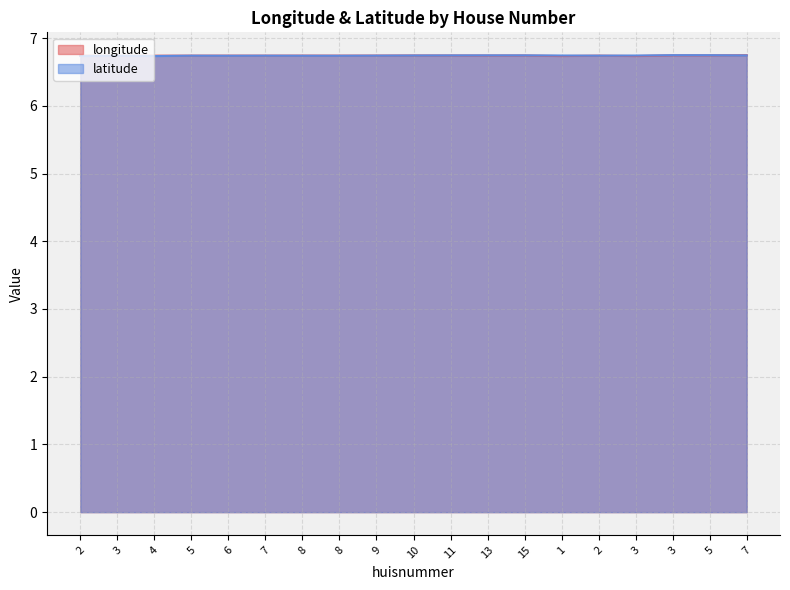

Reading left to right, list all the values displayed in this chart.

longitude: 6.7	6.7	6.7	6.7	6.7	6.7	6.7	6.7	6.7	6.7	6.7	6.7	6.7	6.7	6.7	6.7	6.7	6.7	6.7
latitude: 6.7	6.7	6.7	6.7	6.7	6.7	6.7	6.7	6.7	6.7	6.7	6.7	6.7	6.7	6.7	6.7	6.7	6.7	6.7